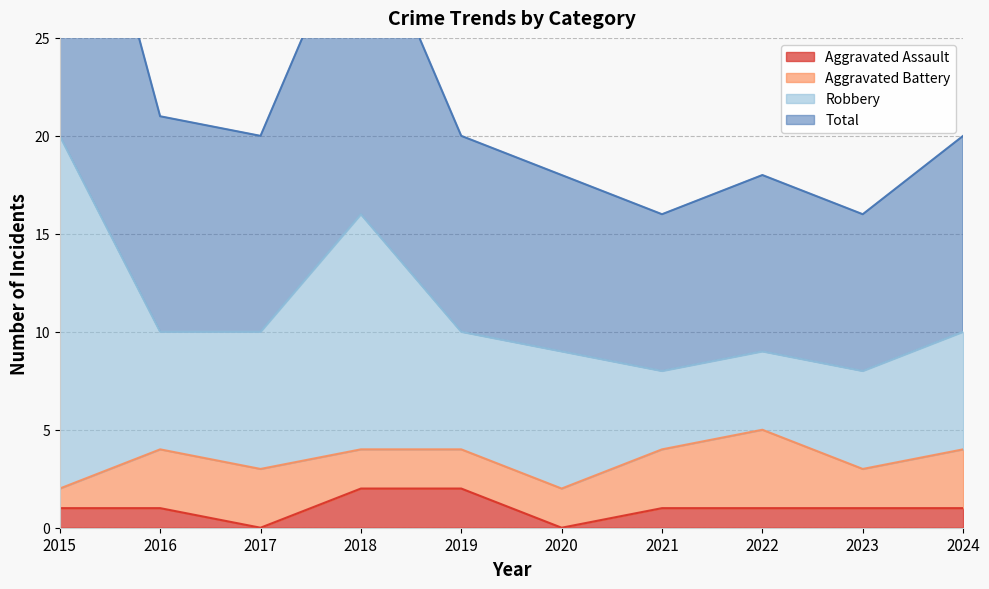

The value of Aggravated Assault at 2024 is 0. True or false?

False